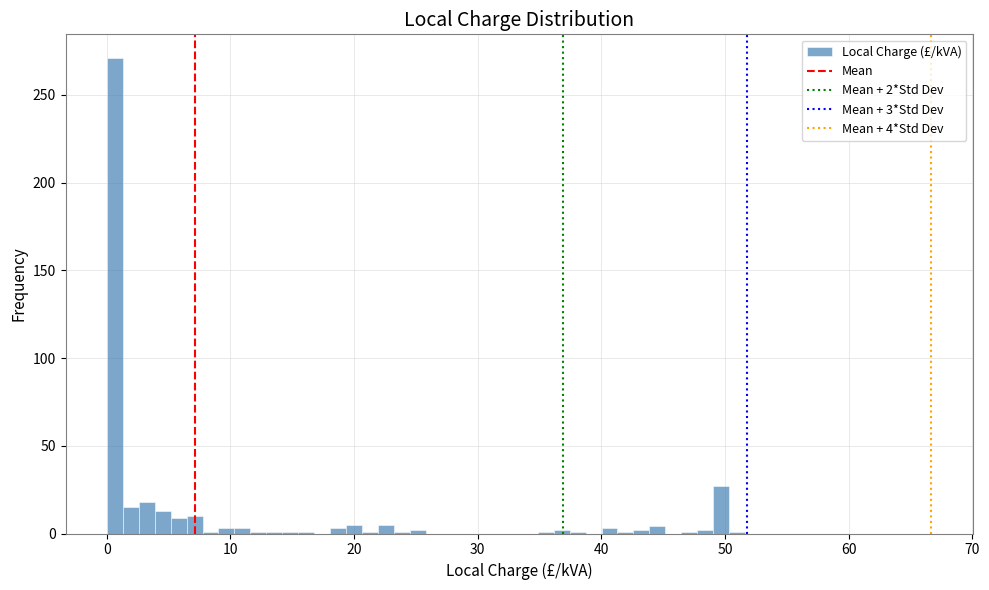

Around what value on the x-axis is the tallest bar? Give the approximate position of its centre, as read against the axis.

1